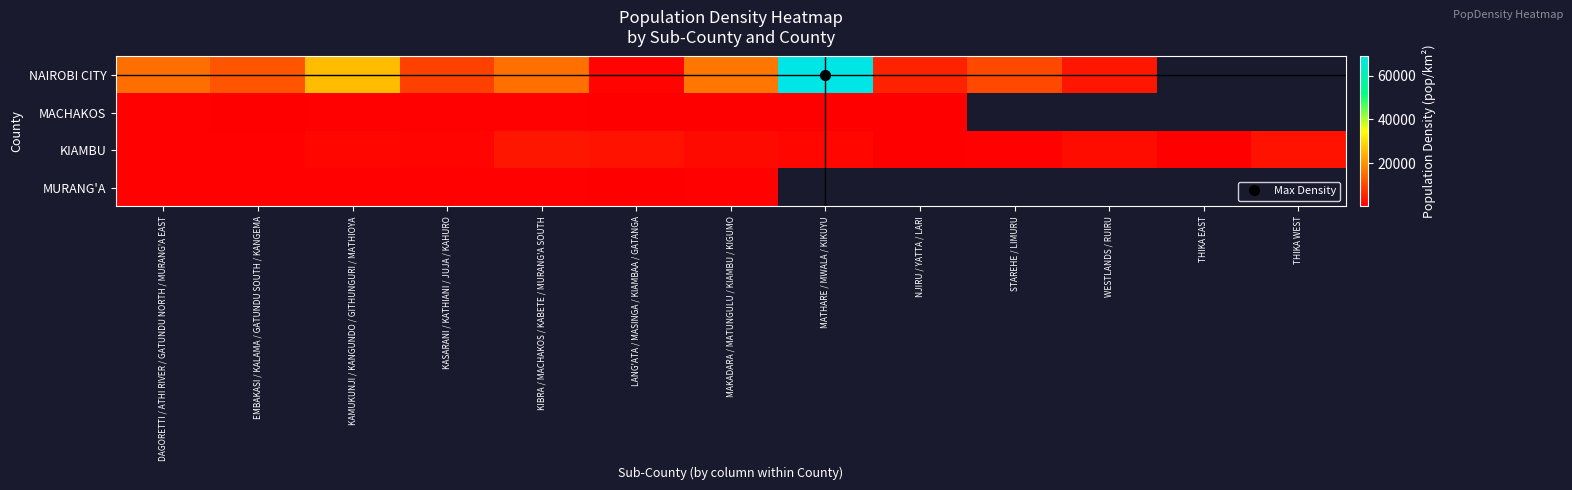

Count the number of categories in the chart.

13